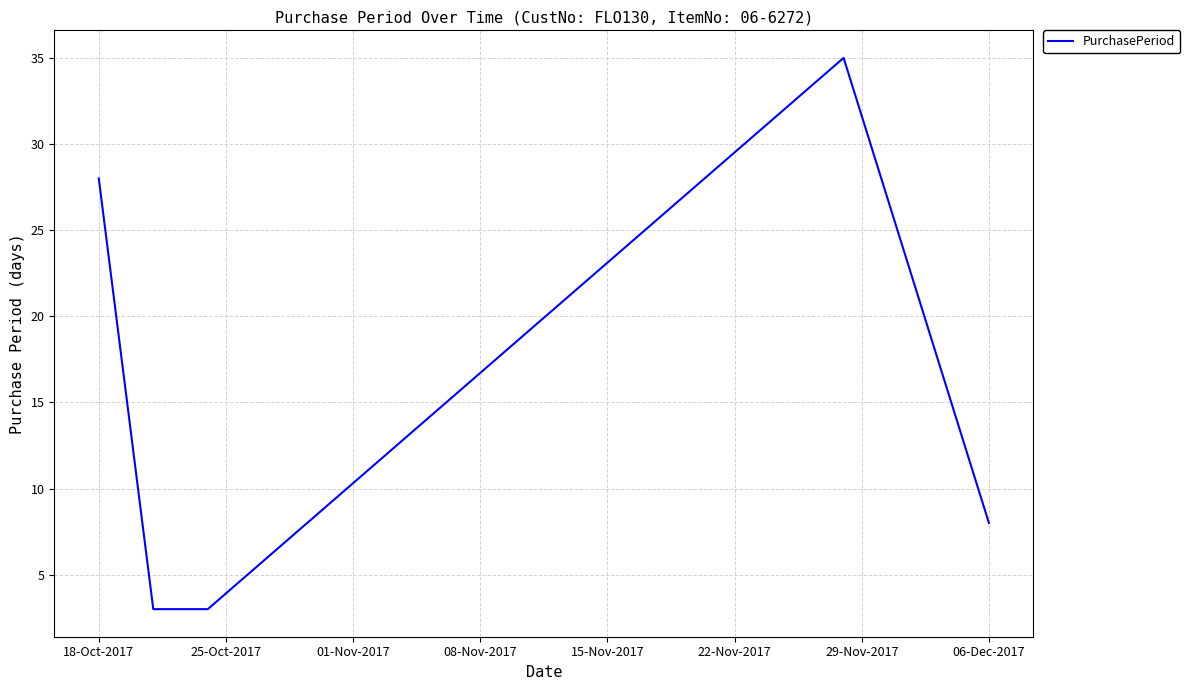

Count the values in the range 3 to 28.

4